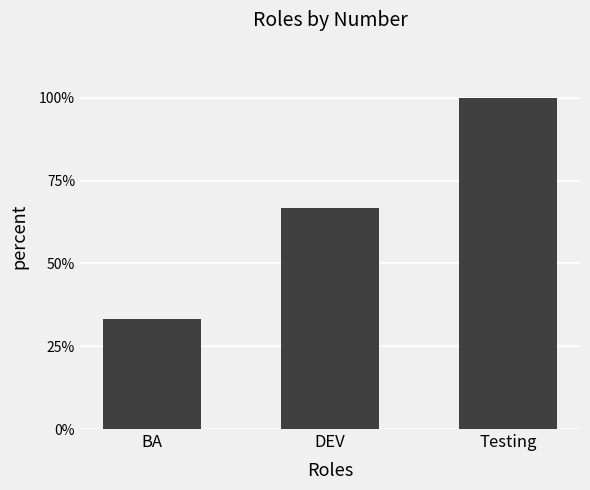

Is it true that the value at BA is 0?

False